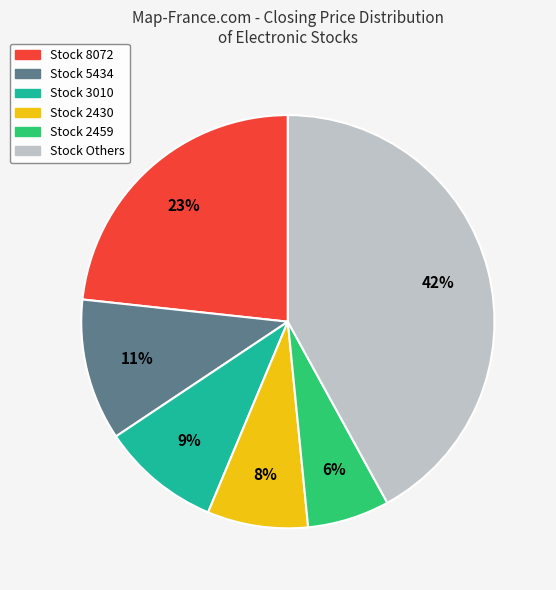

Does any single category account for the majority?

No